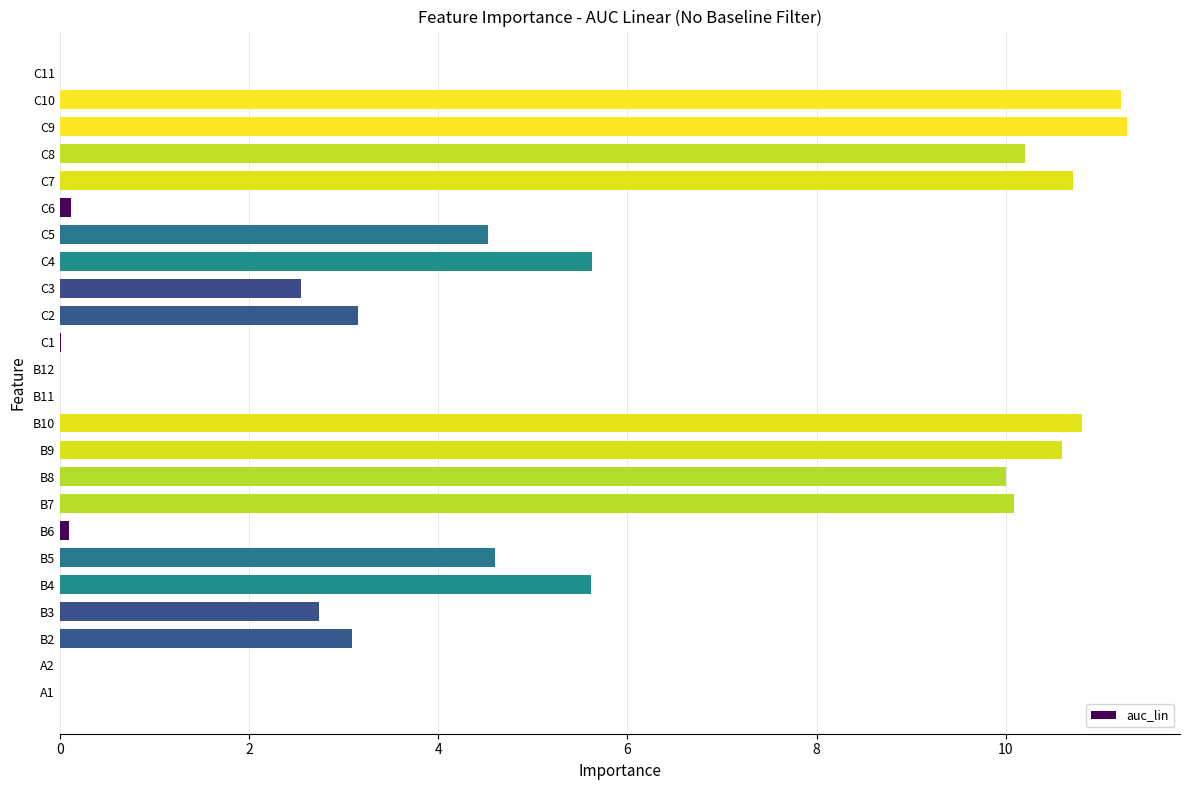

Count the number of categories in the chart.

24